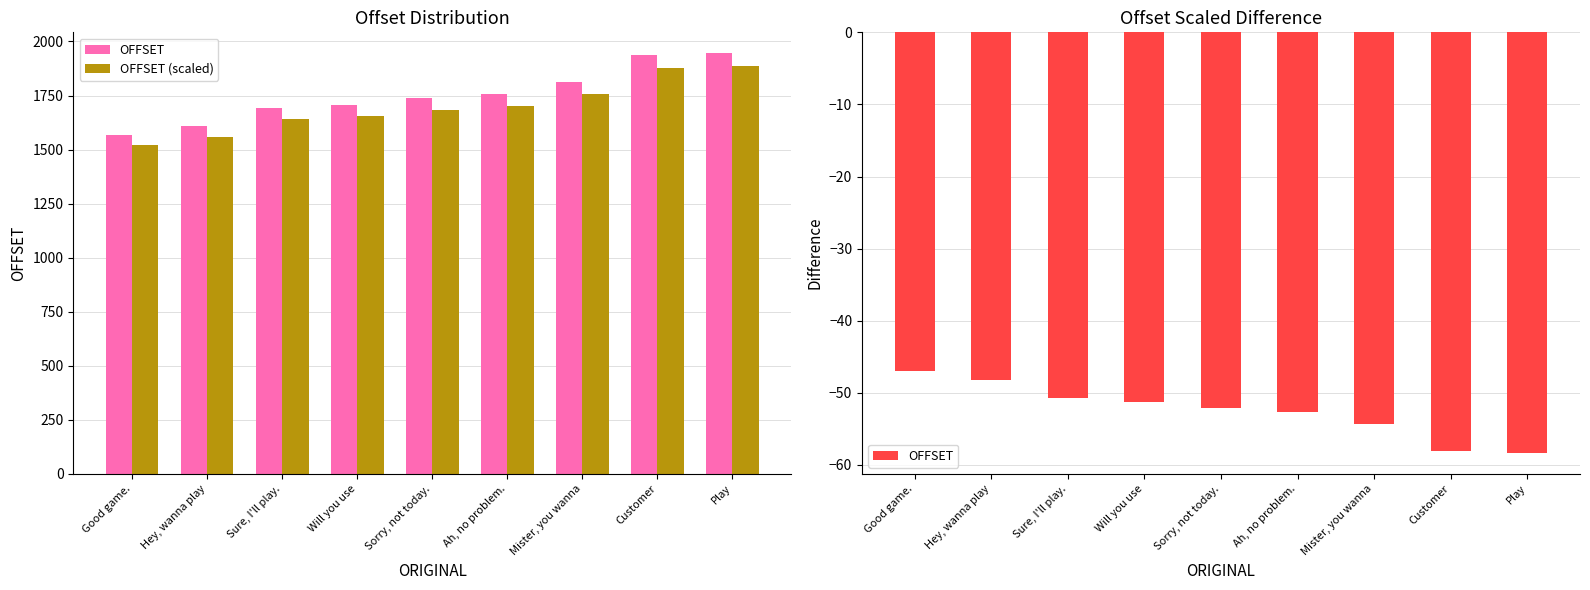

At which label does OFFSET (scaled) reach its peak?

Play